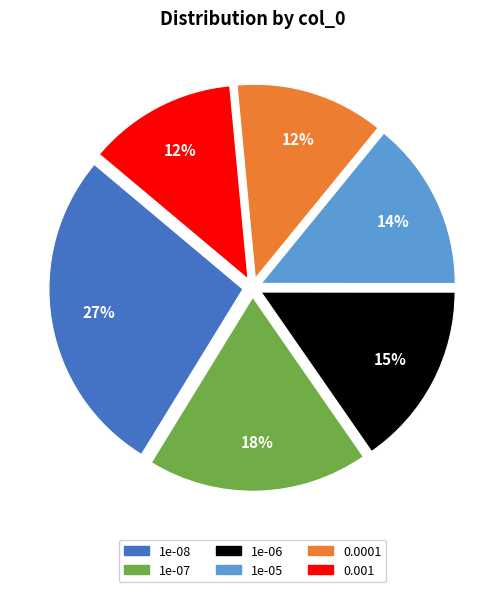

What is the largest slice in the pie chart?

1e-08